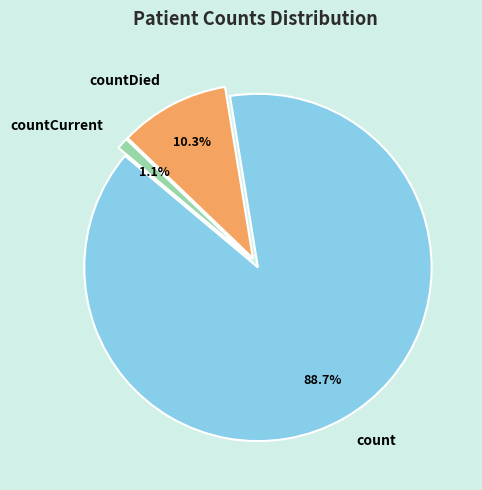

True or false: countCurrent accounts for 11% of the total.

False